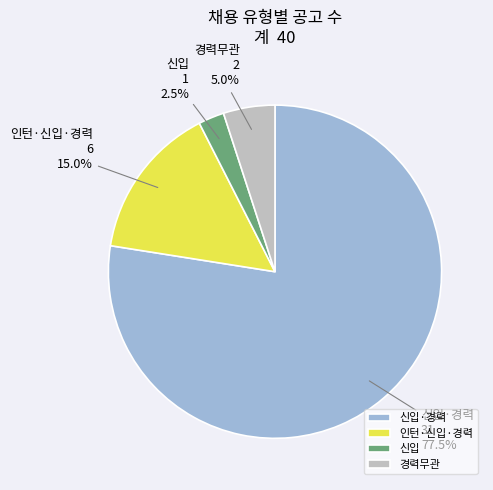

The 신입·경력 slice represents 27% of the pie. True or false?

False